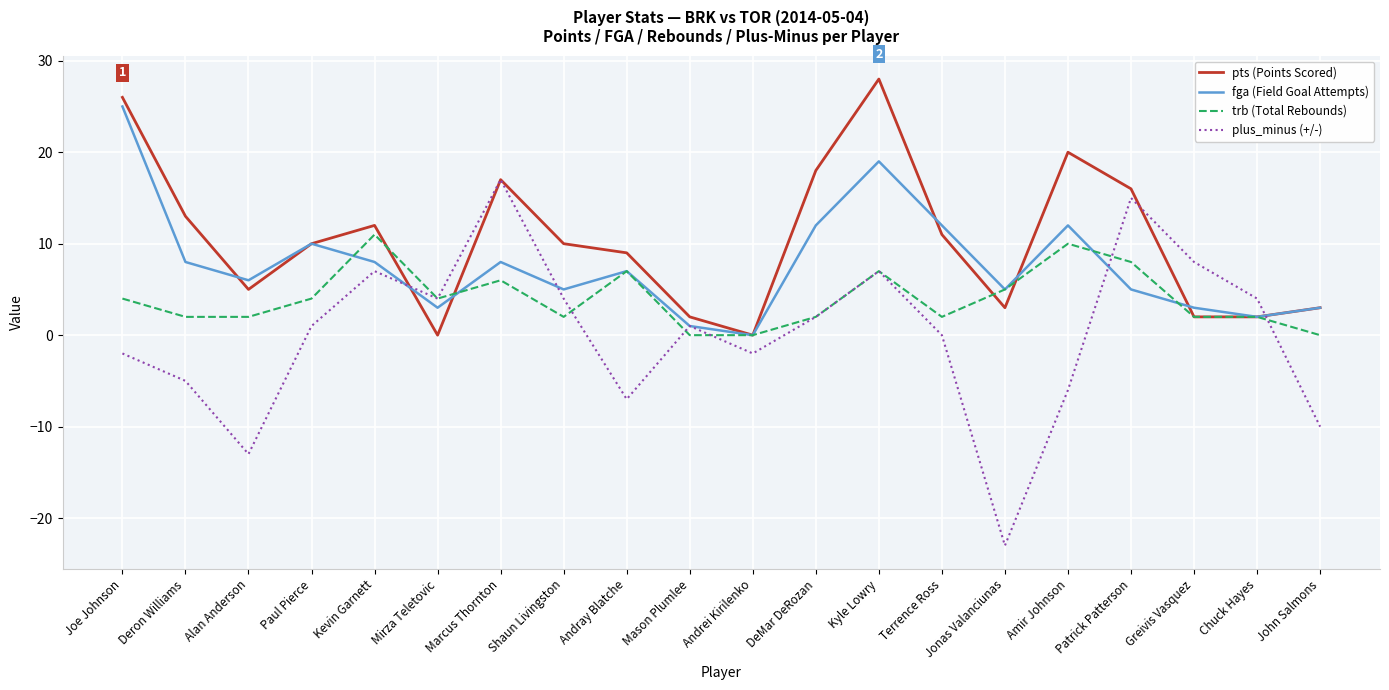

What is the approximate value of trb (Total Rebounds) at Jonas Valanciunas?

5